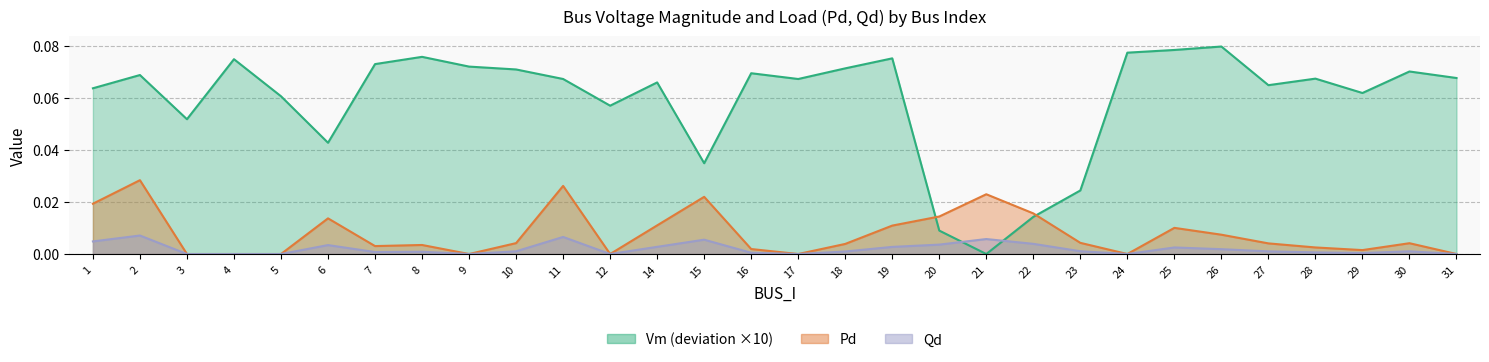

Which category has the highest value in the Vm series?

26